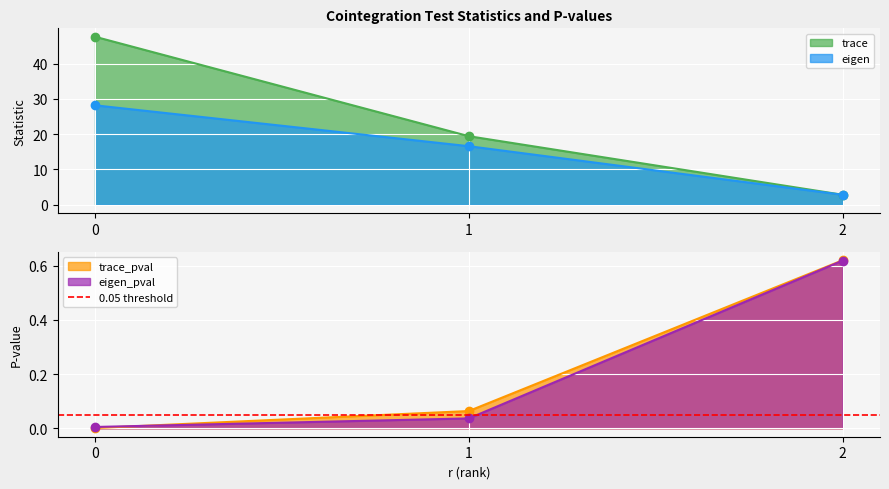

What is the difference between the highest and lowest values at 2?

2.2